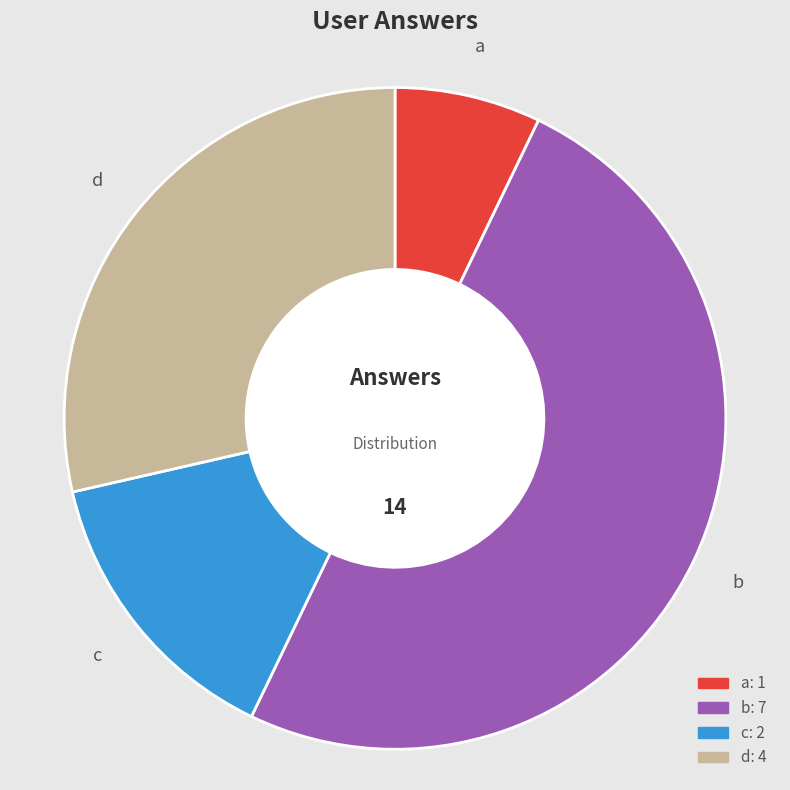

The a slice represents 7% of the pie. True or false?

True